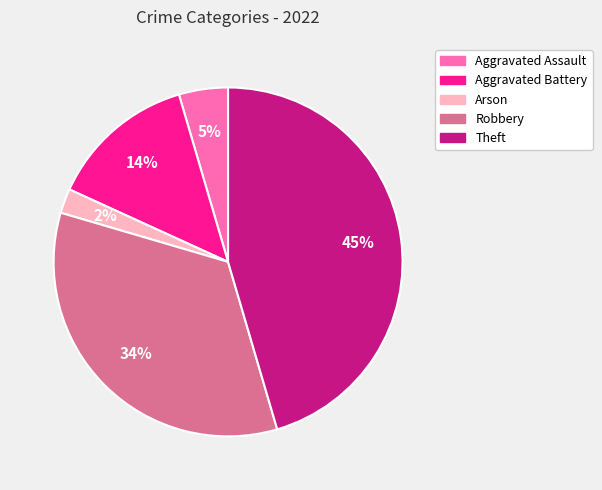

Is there any slice that represents more than half of the pie?

No